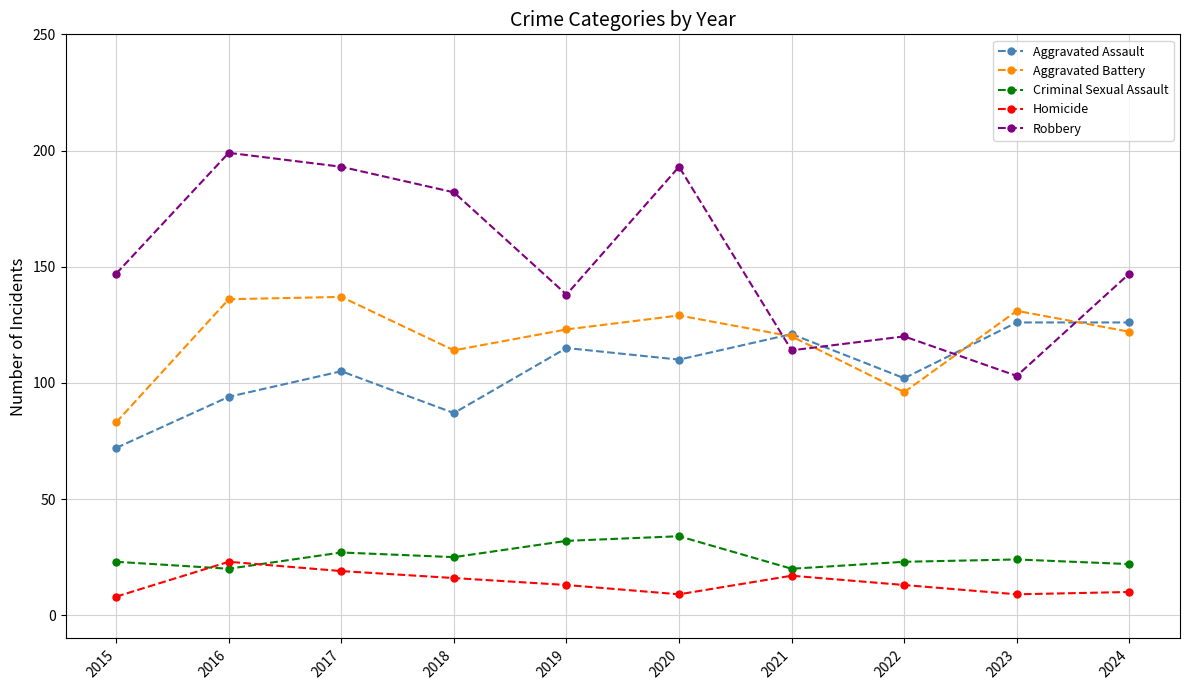

What is the total value across all series at 2017?

481